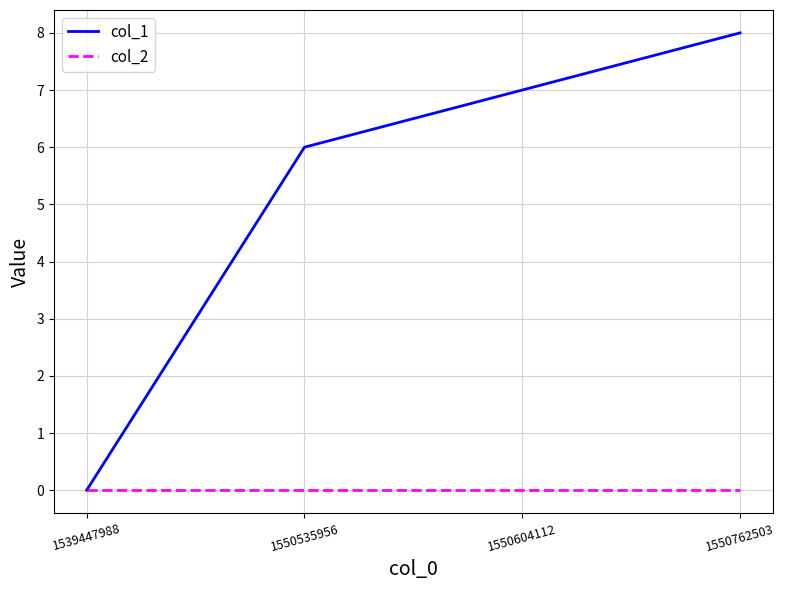

Does the chart display data point markers on the line(s)?

No